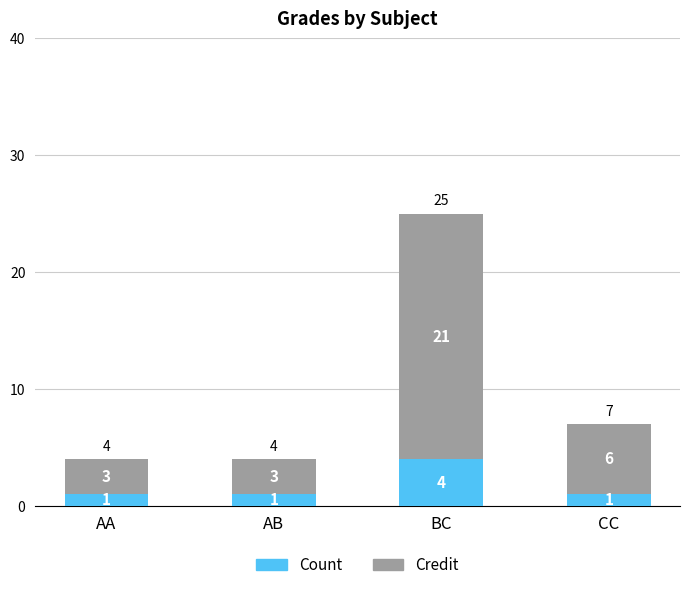

At which category is the sum across all series the highest?

BC